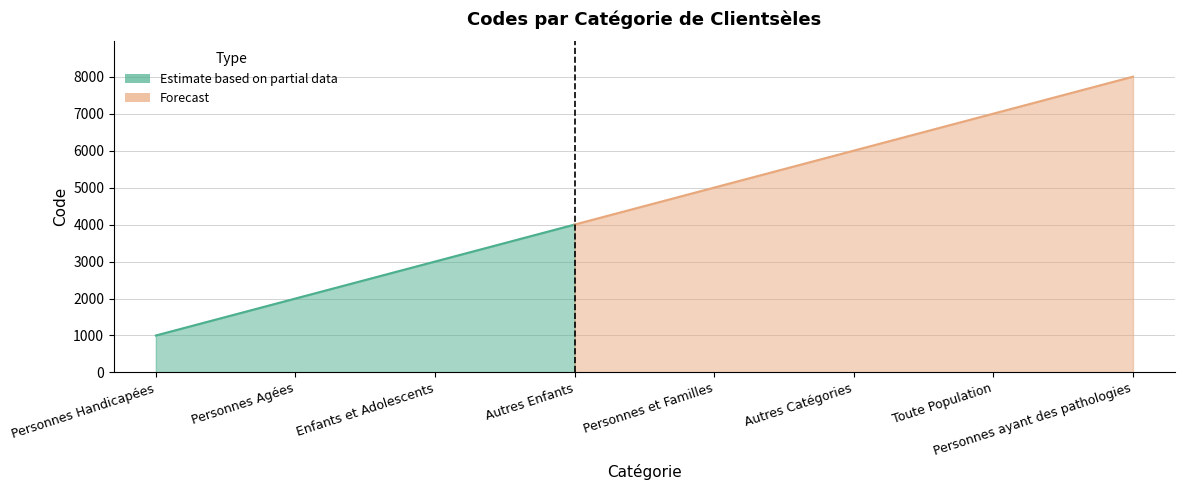

What is the change in value from Personnes Handicapées to Autres Catégories?

+5000